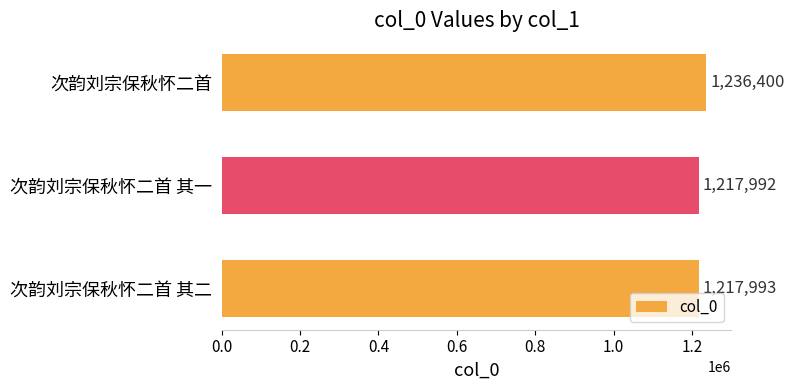

Does the chart contain stacked bars?

No